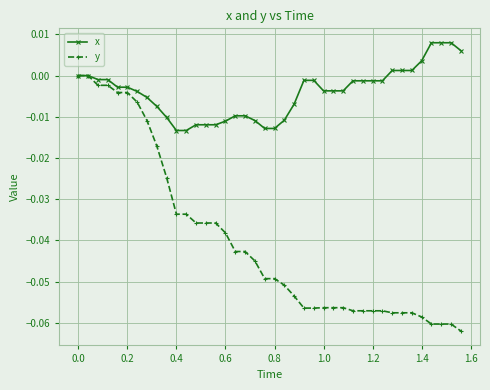

Which series has the largest total across all categories?

x